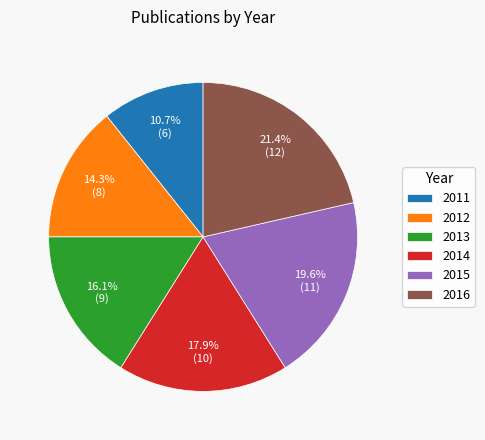

How many slices are in this pie chart?

6